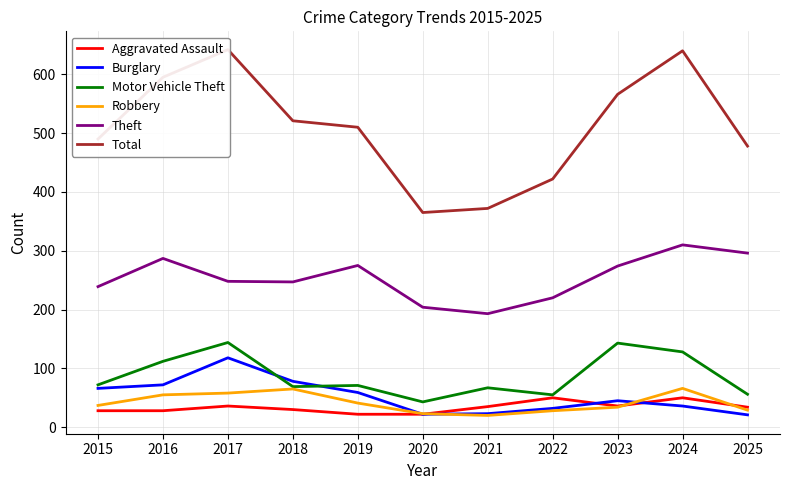

What is the difference between the maximum and minimum values in the Motor Vehicle Theft series?

101